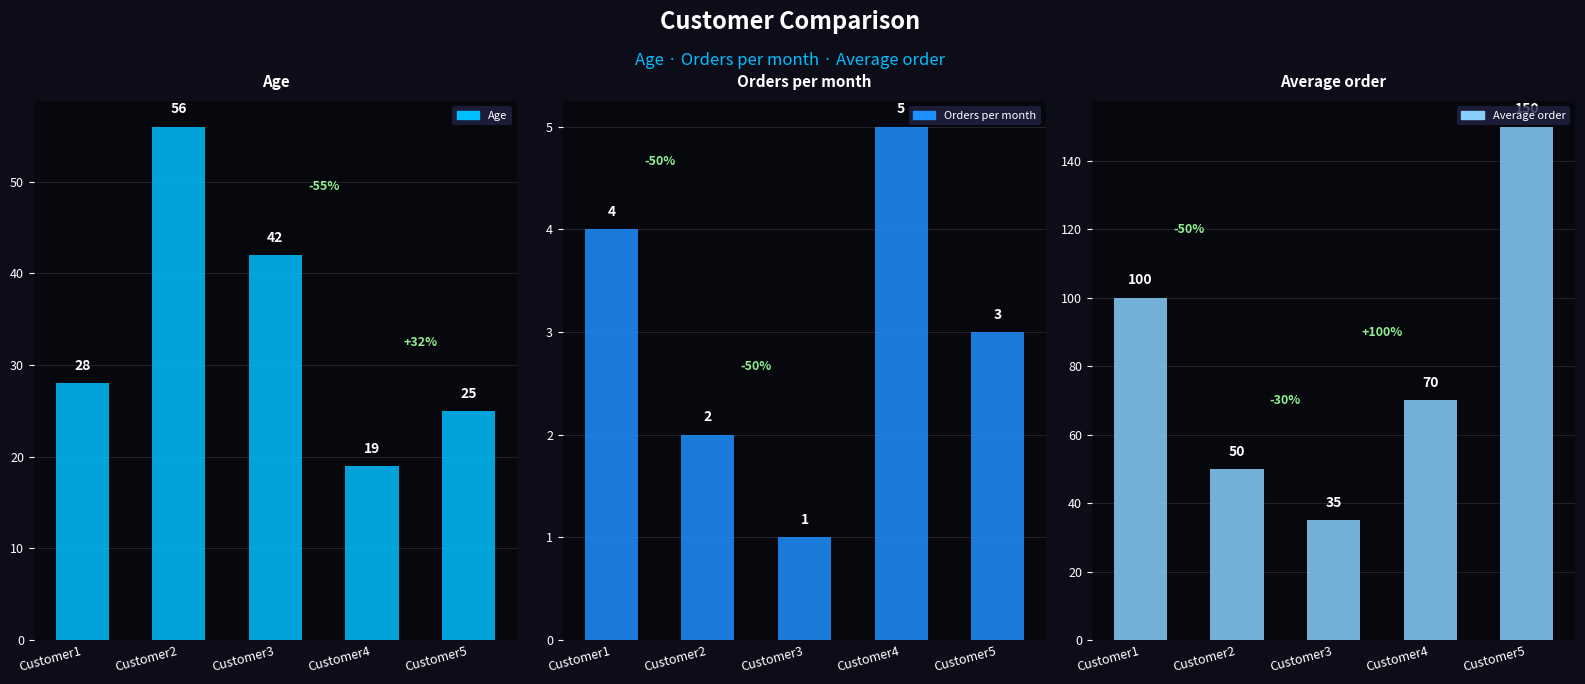

Reading left to right, transcribe all the data shown in this chart.

Age: Customer1=28	Customer2=56	Customer3=42	Customer4=19	Customer5=25
Orders per month: Customer1=4	Customer2=2	Customer3=1	Customer4=5	Customer5=3
Average order: Customer1=100	Customer2=50	Customer3=35	Customer4=70	Customer5=150